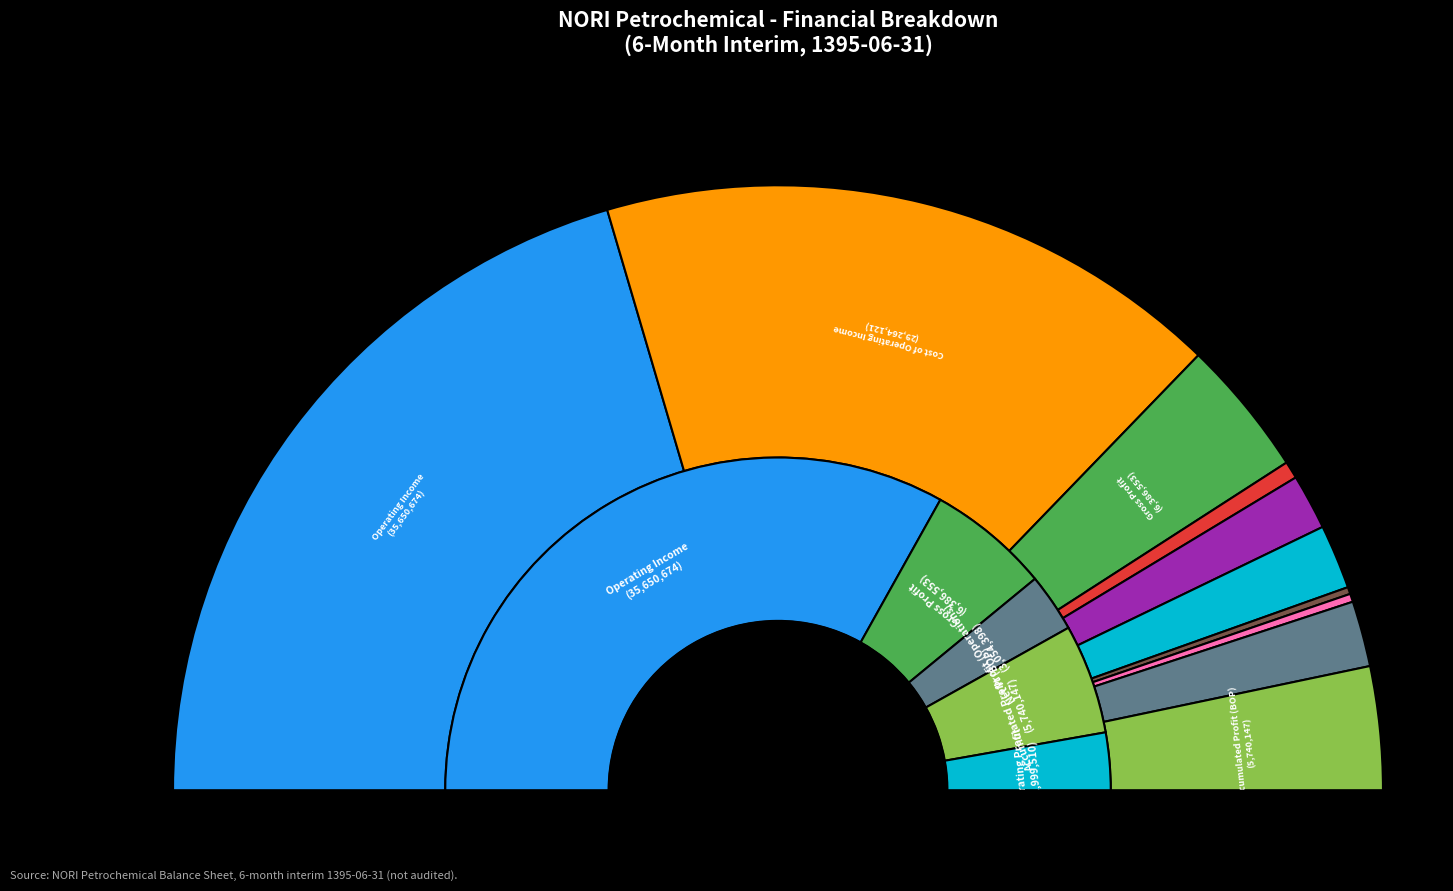

What is the change in value from operating_Income to operating_profit?

-32651164